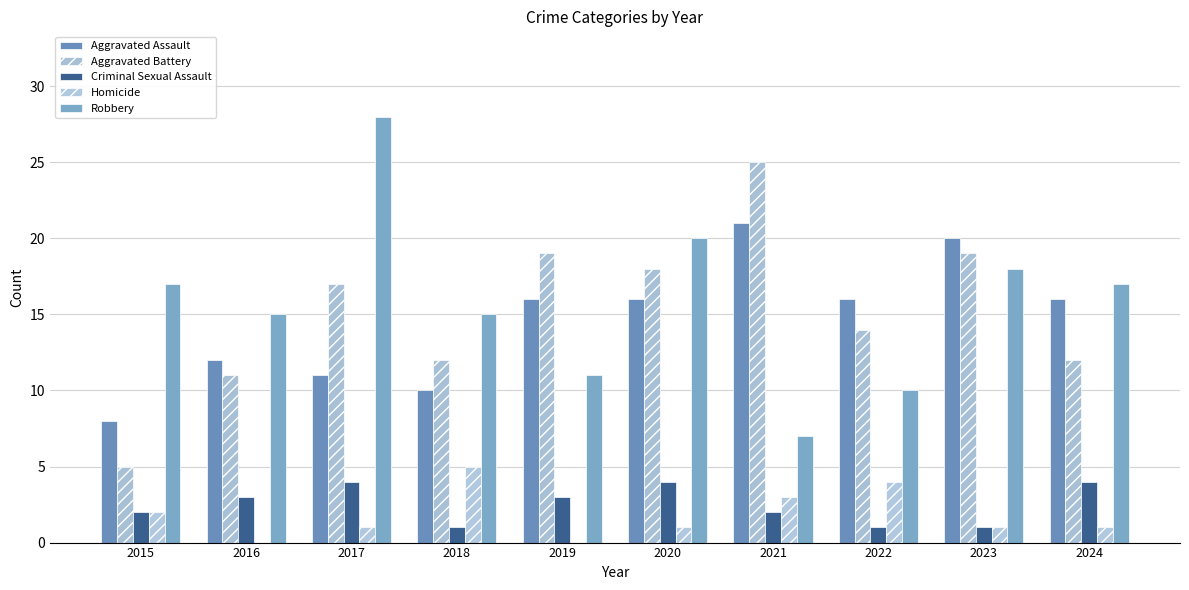

At which label does Homicide first exceed 1?

2015